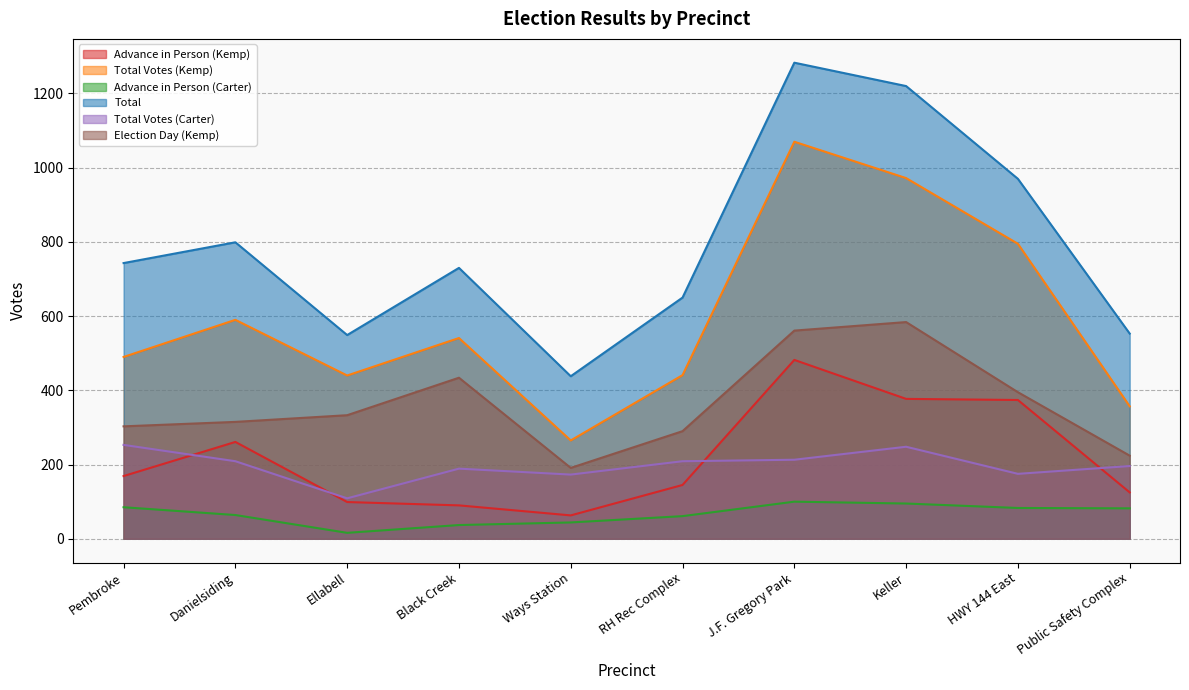

Reading right to left, transcribe all the data shown in this chart.

Advance in Person (Kemp): Public Safety Complex=125	HWY 144 East=374	Keller=377	J.F. Gregory Park=482	RH Rec Complex=145	Ways Station=63	Black Creek=90	Ellabell=99	Danielsiding=261	Pembroke=169
Total Votes (Kemp): Public Safety Complex=357	HWY 144 East=795	Keller=972	J.F. Gregory Park=1070	RH Rec Complex=441	Ways Station=265	Black Creek=541	Ellabell=440	Danielsiding=590	Pembroke=490
Advance in Person (Carter): Public Safety Complex=82	HWY 144 East=83	Keller=95	J.F. Gregory Park=100	RH Rec Complex=61	Ways Station=44	Black Creek=37	Ellabell=16	Danielsiding=64	Pembroke=85
Total: Public Safety Complex=553	HWY 144 East=970	Keller=1220	J.F. Gregory Park=1283	RH Rec Complex=650	Ways Station=438	Black Creek=730	Ellabell=549	Danielsiding=799	Pembroke=743
Total Votes (Carter): Public Safety Complex=196	HWY 144 East=175	Keller=248	J.F. Gregory Park=213	RH Rec Complex=209	Ways Station=173	Black Creek=189	Ellabell=109	Danielsiding=209	Pembroke=253
Election Day (Kemp): Public Safety Complex=224	HWY 144 East=395	Keller=584	J.F. Gregory Park=561	RH Rec Complex=290	Ways Station=191	Black Creek=434	Ellabell=333	Danielsiding=315	Pembroke=303